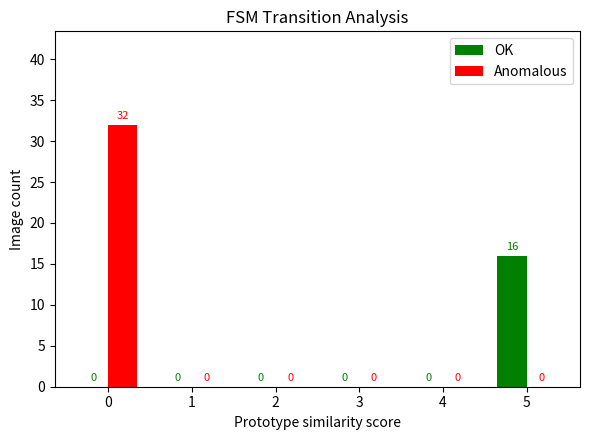

Reading right to left, transcribe all the data shown in this chart.

OK: 16	0	0	0	0	0
Anomalous: 0	0	0	0	0	32